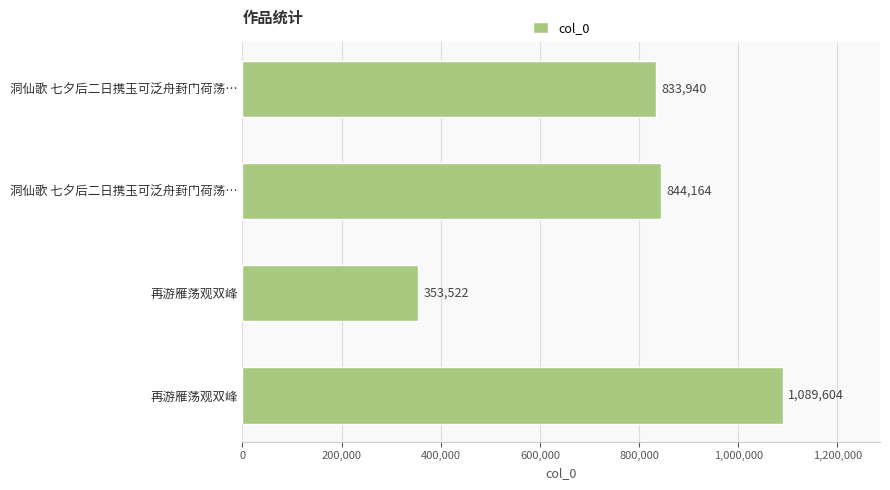

Does the chart contain any negative values?

No